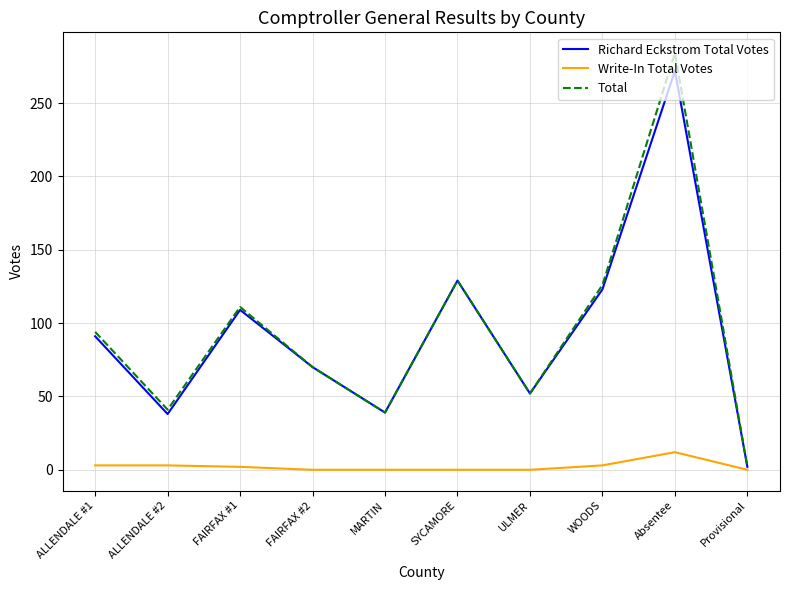

What is the spread (max minus min) of values at Absentee?

272